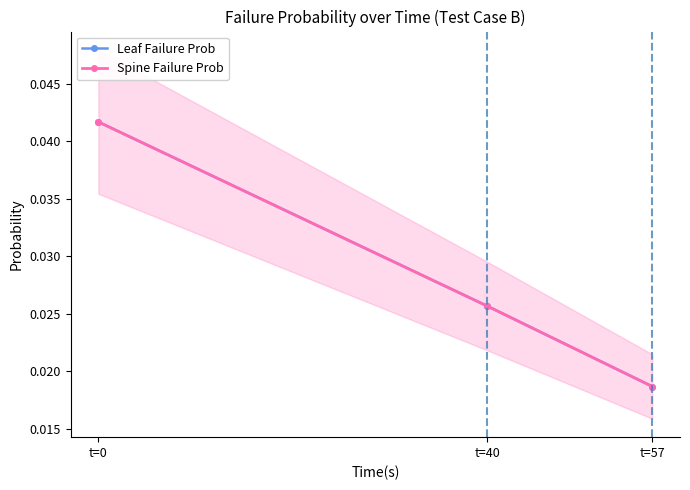

Where is Leaf Failure Prob nearest to the value 0?

t=57